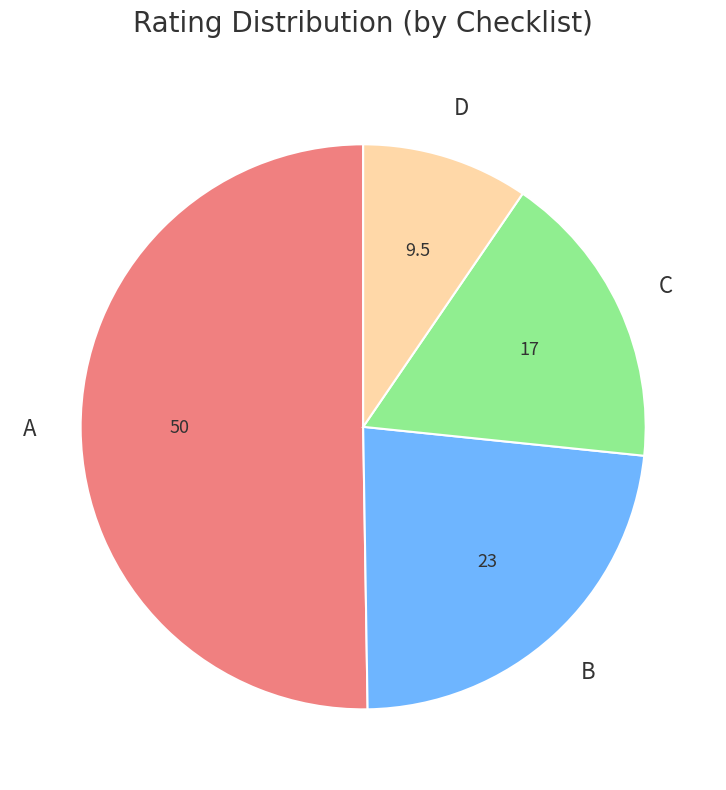

Is the sum of D and A greater than half?

Yes